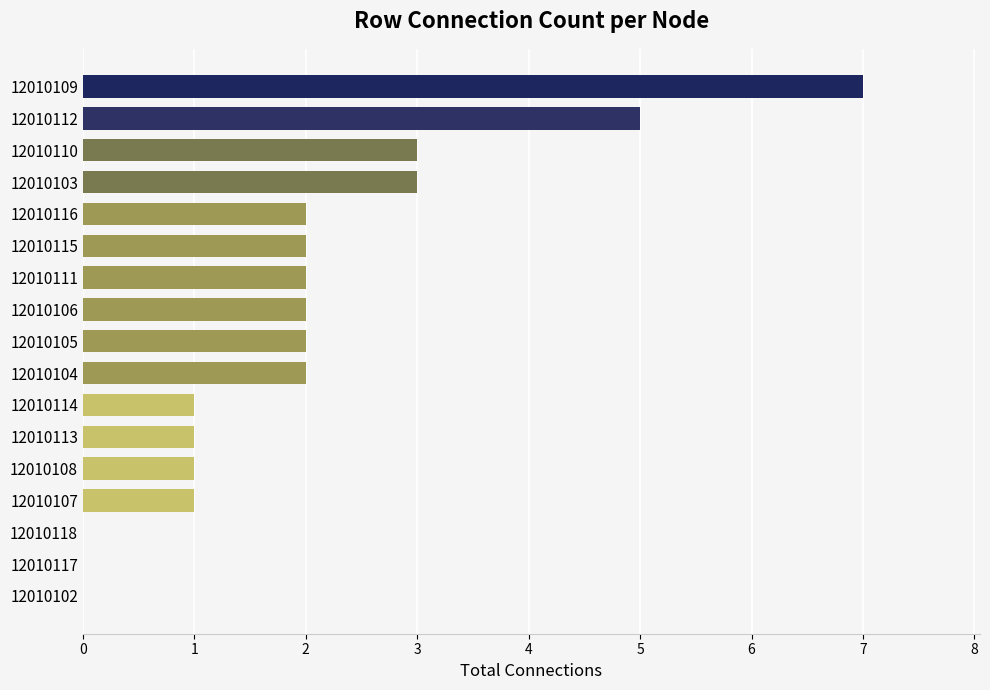

Which label corresponds to the largest value in the chart?

12010109